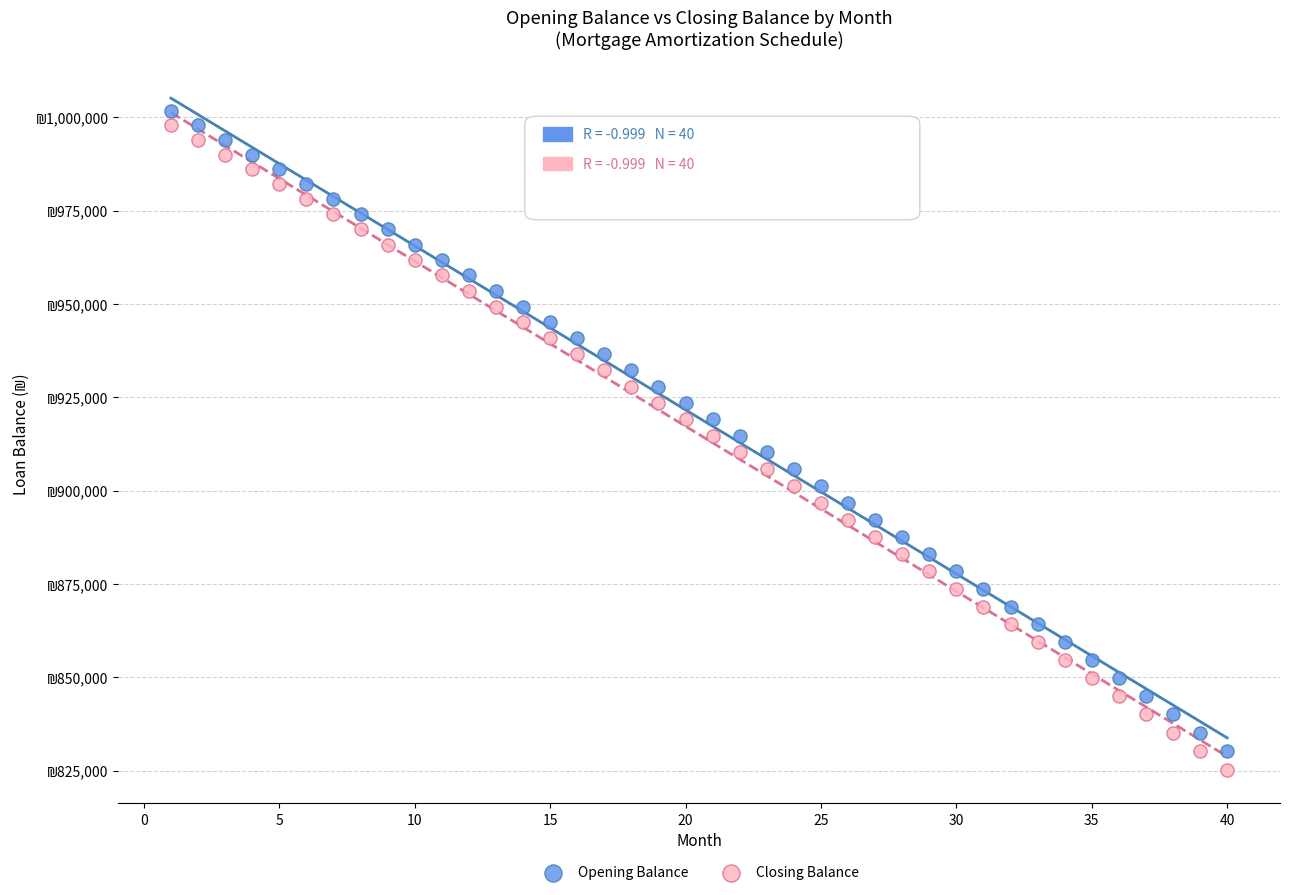

Which series has the widest spread of Y values?

Closing Balance